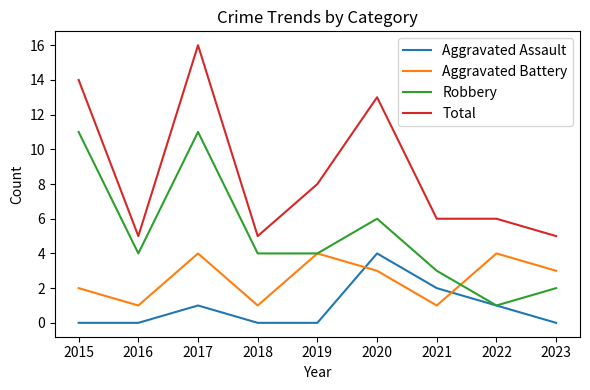

What is the maximum value shown in the chart?

16